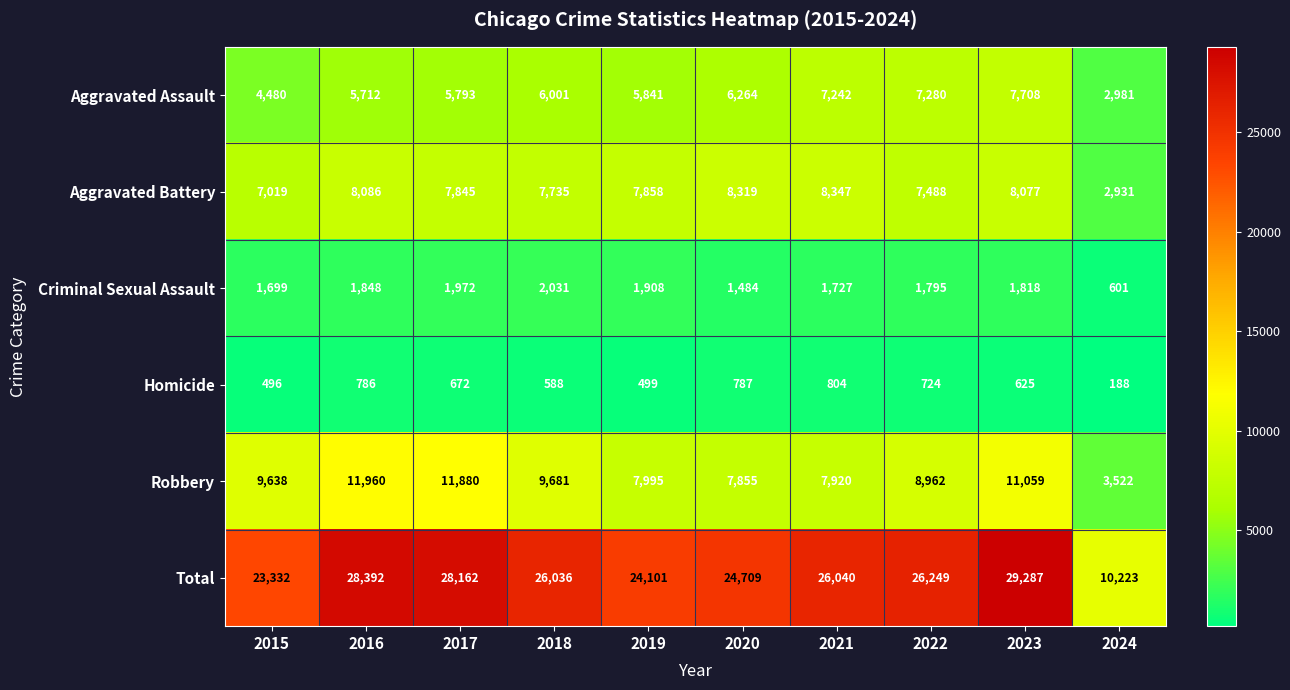

The Criminal Sexual Assault series shows 637 at 2023. True or false?

False